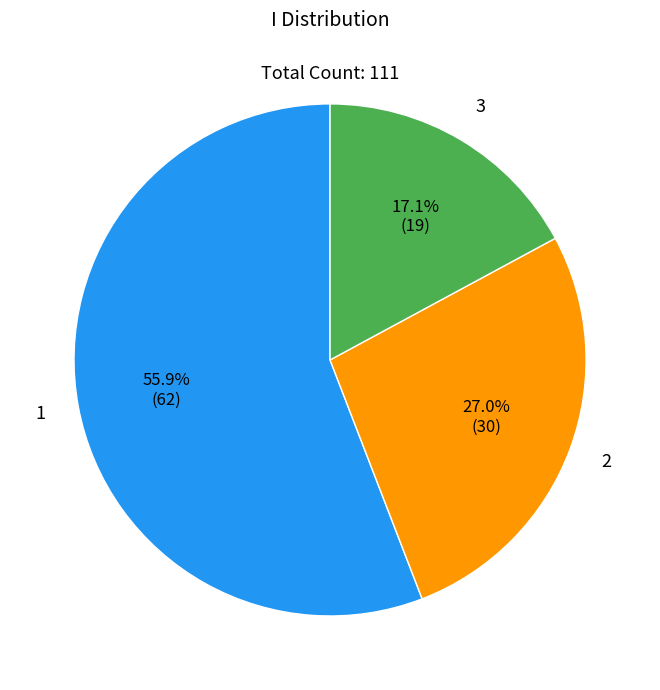

Between 3 and 2, which is larger?

2